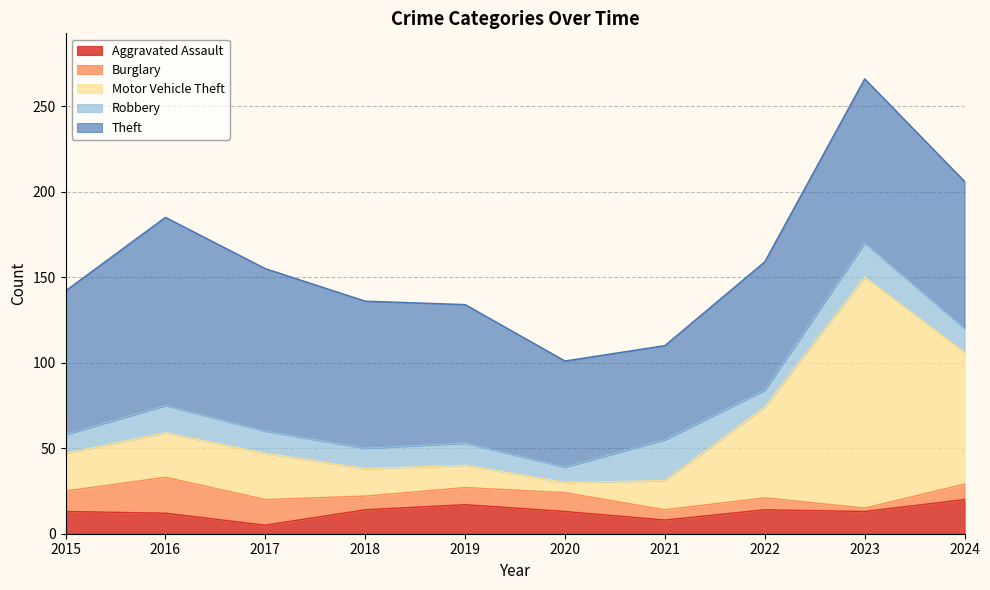

What is the average value of the Motor Vehicle Theft series?

39